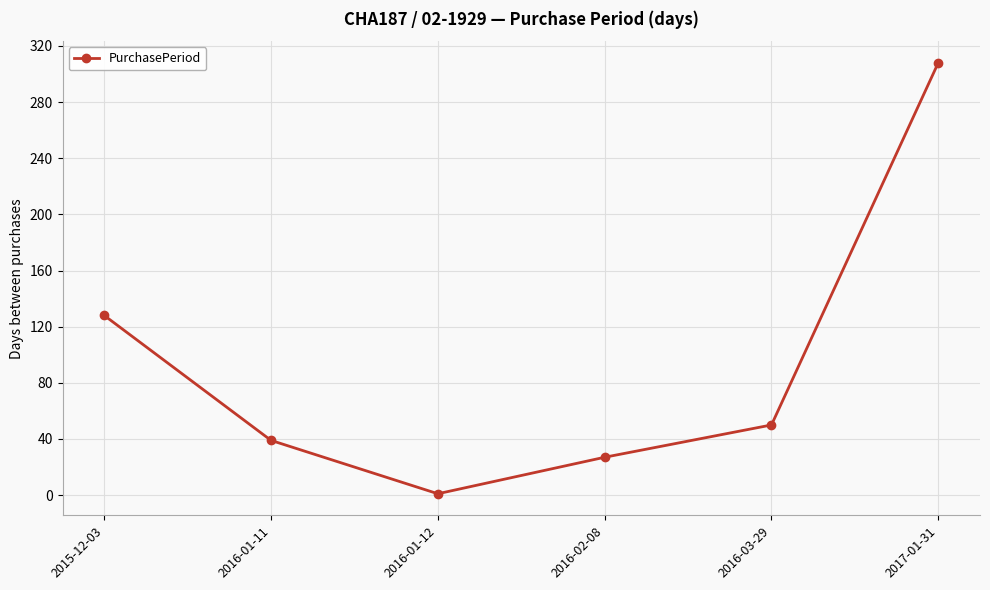

What is the label of the 4th point from the right?

2016-01-12